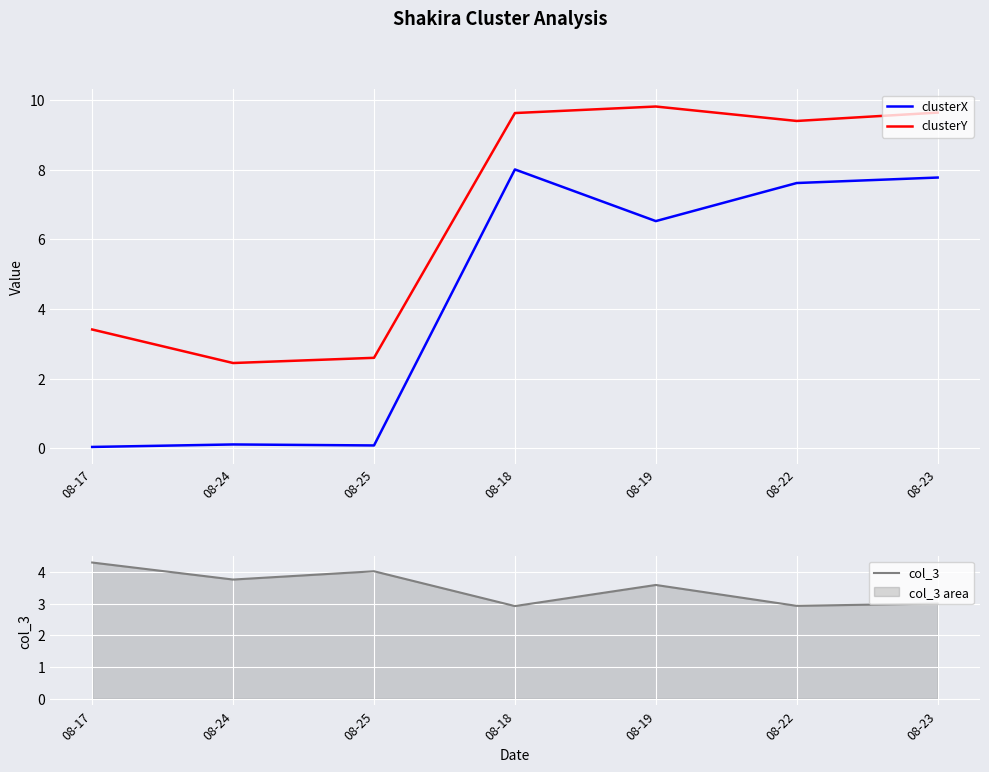

What is the lowest value of the clusterY series?

2.4